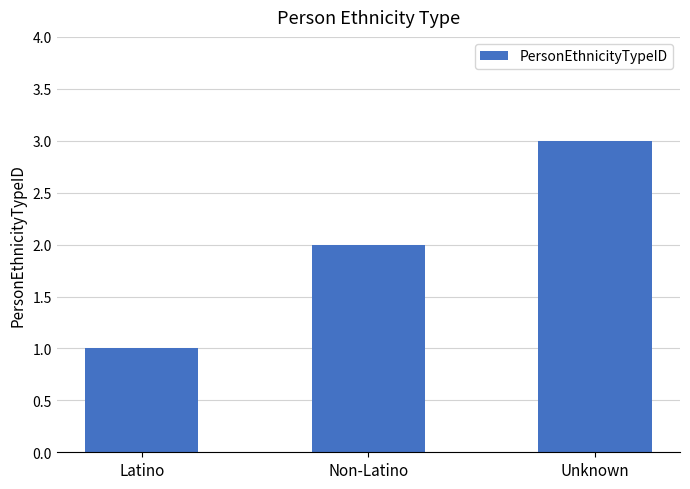

What is the value of the 1st bar from the left?

1